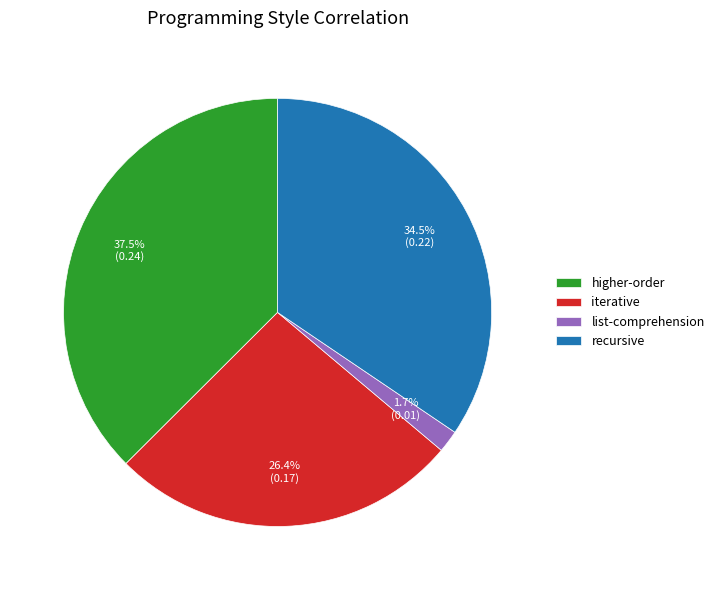

Count the number of slices in the pie.

4